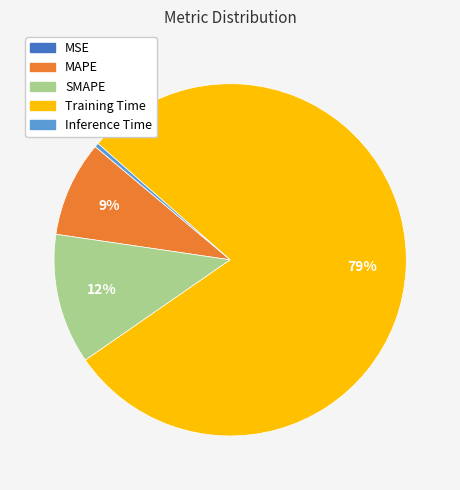

To the nearest percent, what is the difference between the Inference Time and SMAPE slice percentages?

12%